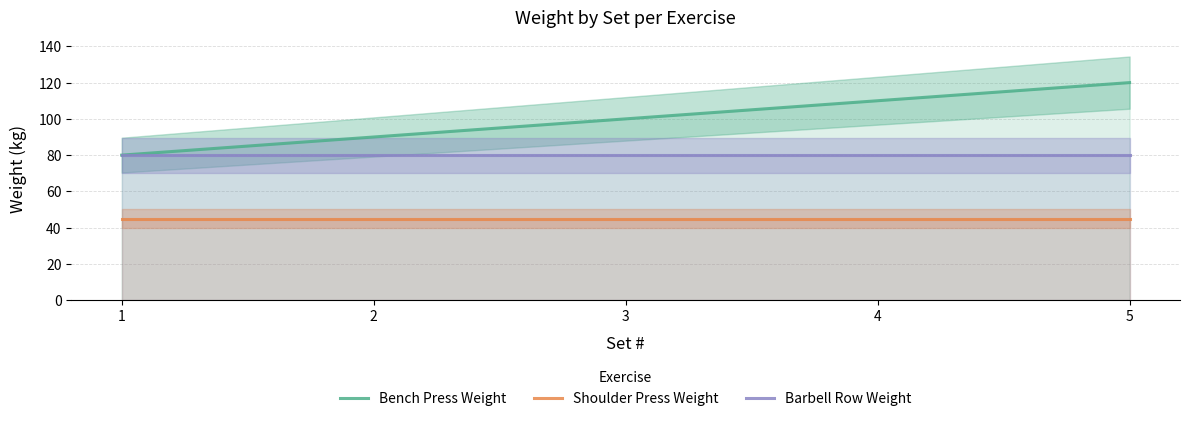

What is the value of the Bench Press Weight point at the 4th from the left?

110